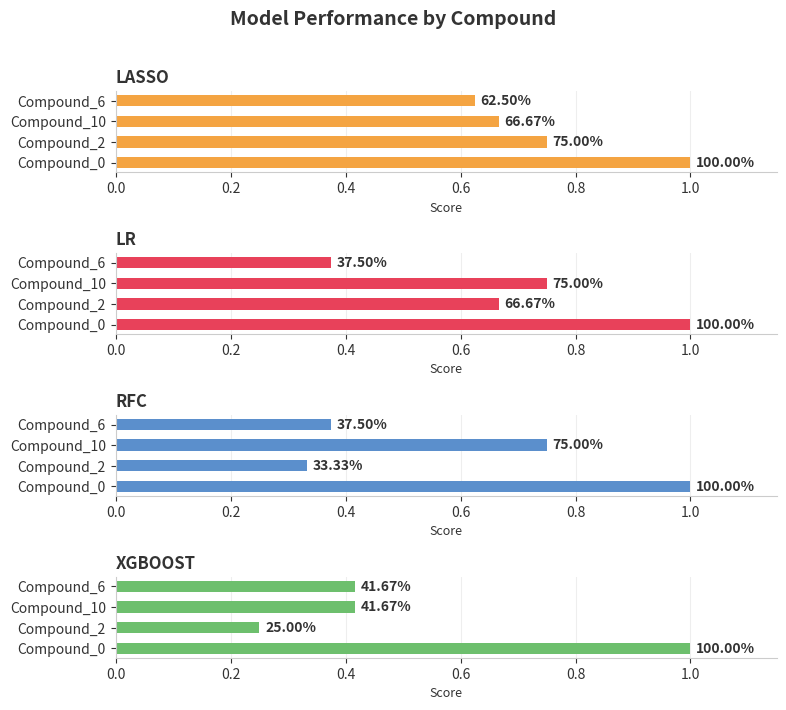

The XGBOOST series shows 1.6 at Compound_0. True or false?

False